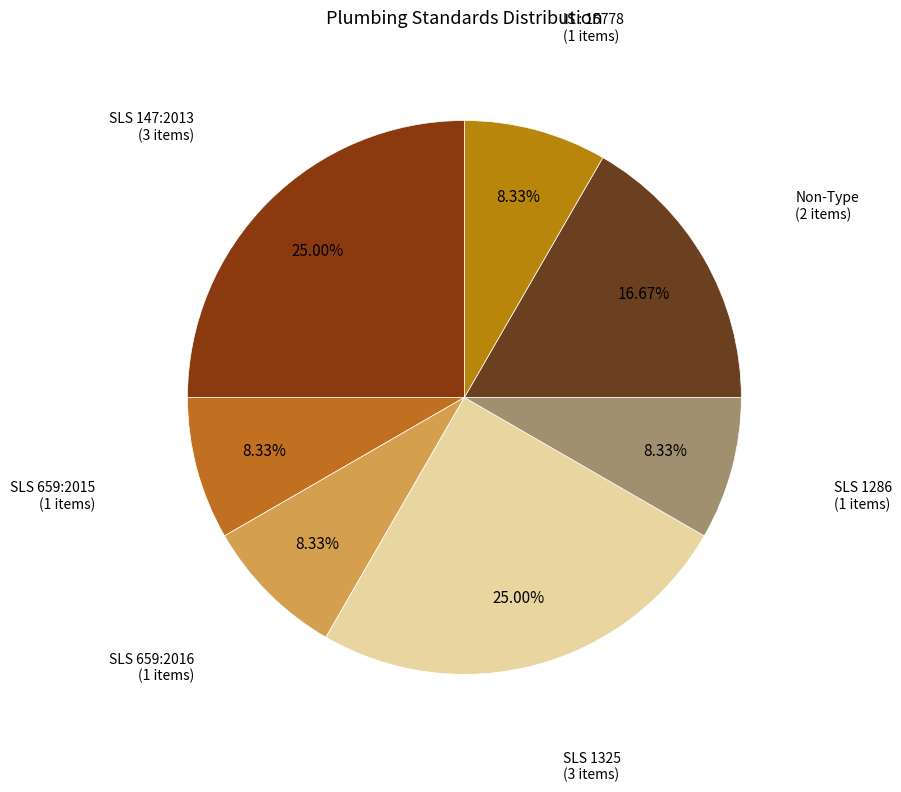

Is SLS 147:2013 the majority of the pie?

No